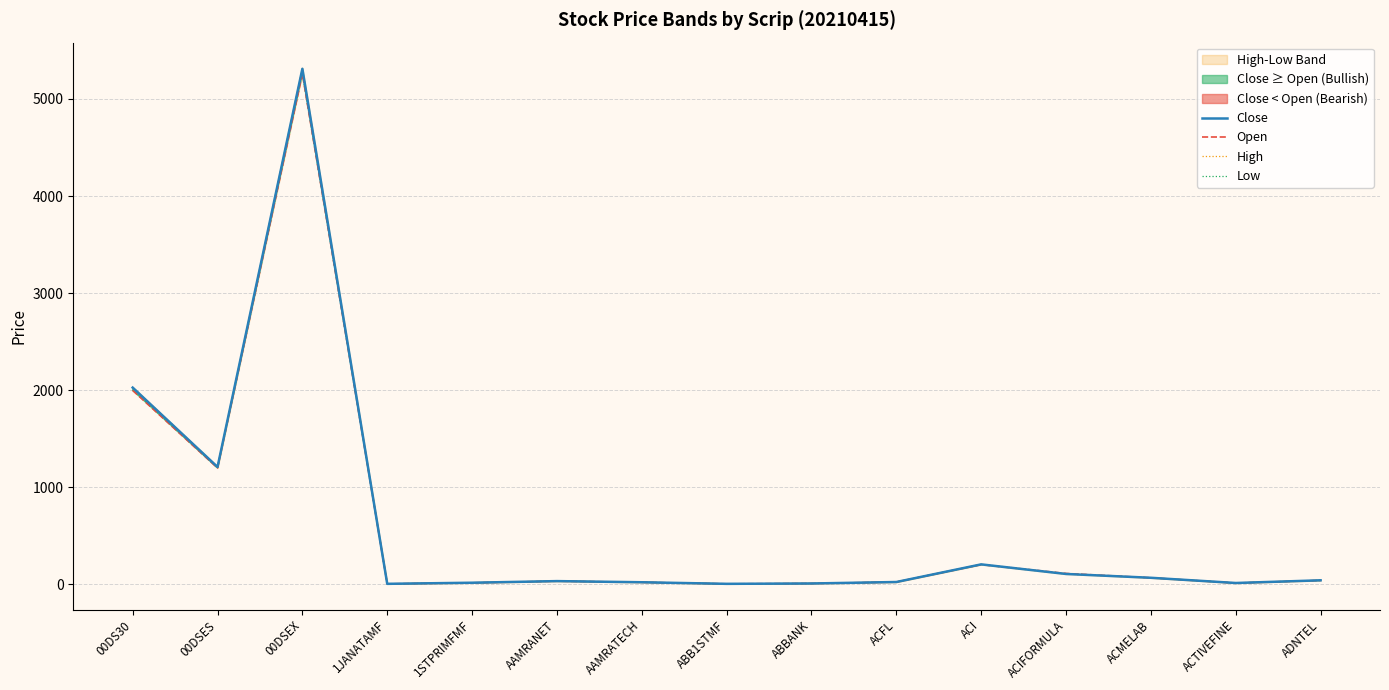

List the series in order of their peak value, highest first.

High, Close, Low, Open